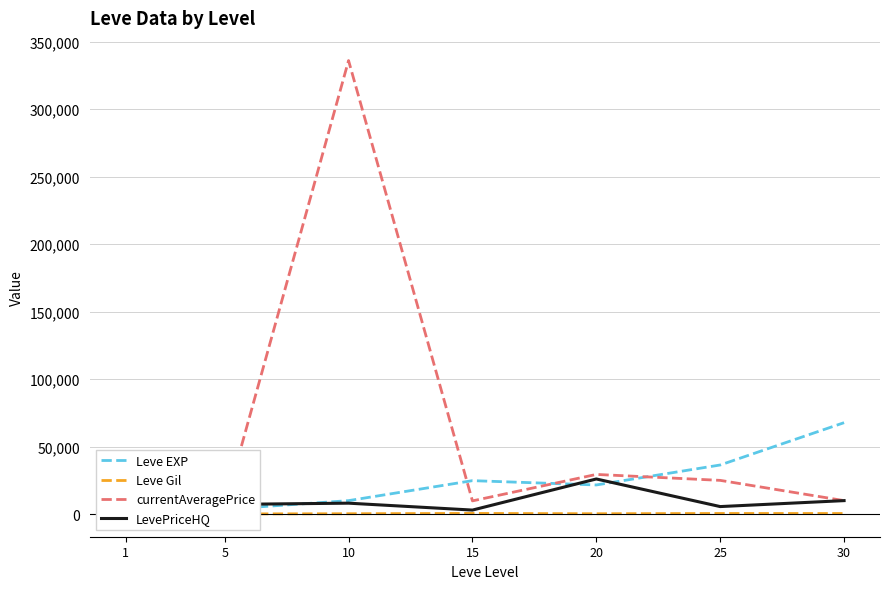

Which series has the largest range (max minus min)?

currentAveragePrice